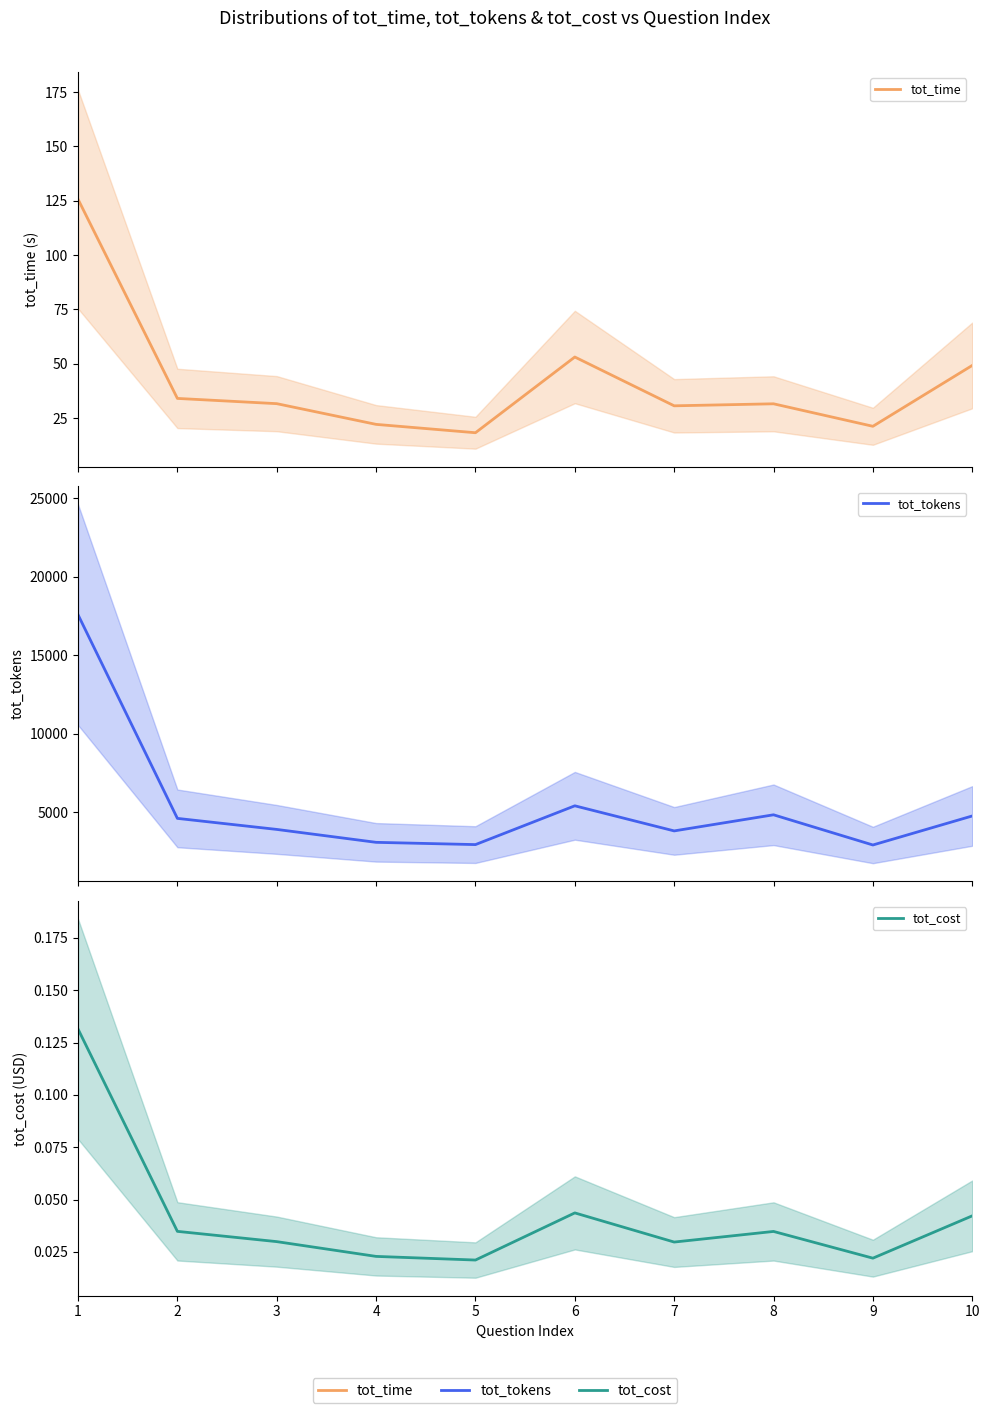

Rank the series at 9 from highest to lowest value.

tot_tokens, tot_time, tot_cost